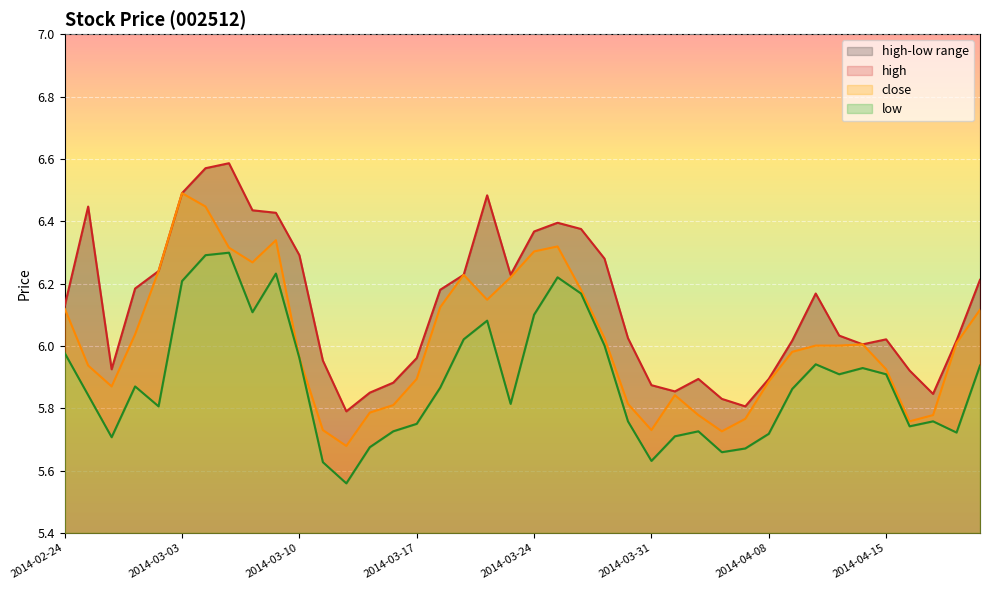

Is it true that close equals 5.9 at 2014-03-17?

True